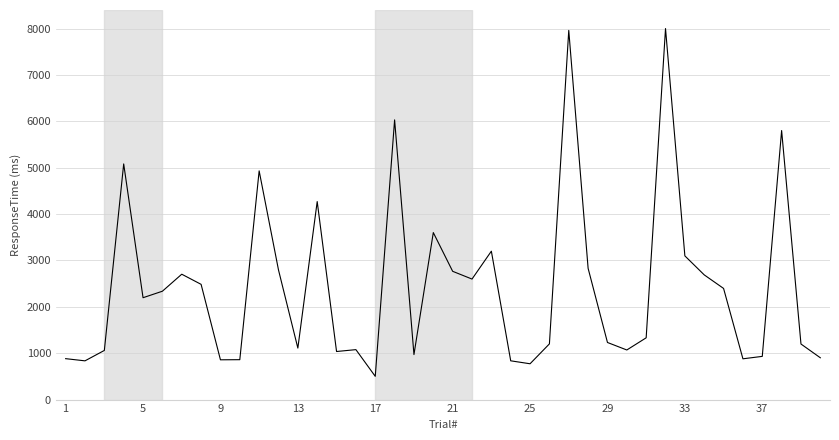

What is the minimum value shown in the chart?

501.0